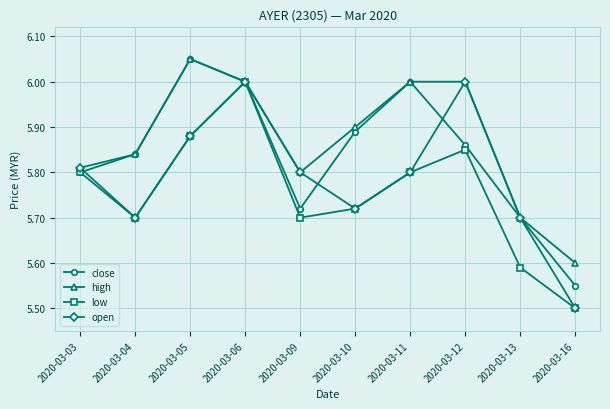

Which label corresponds to the smallest value in the chart?

2020-03-16